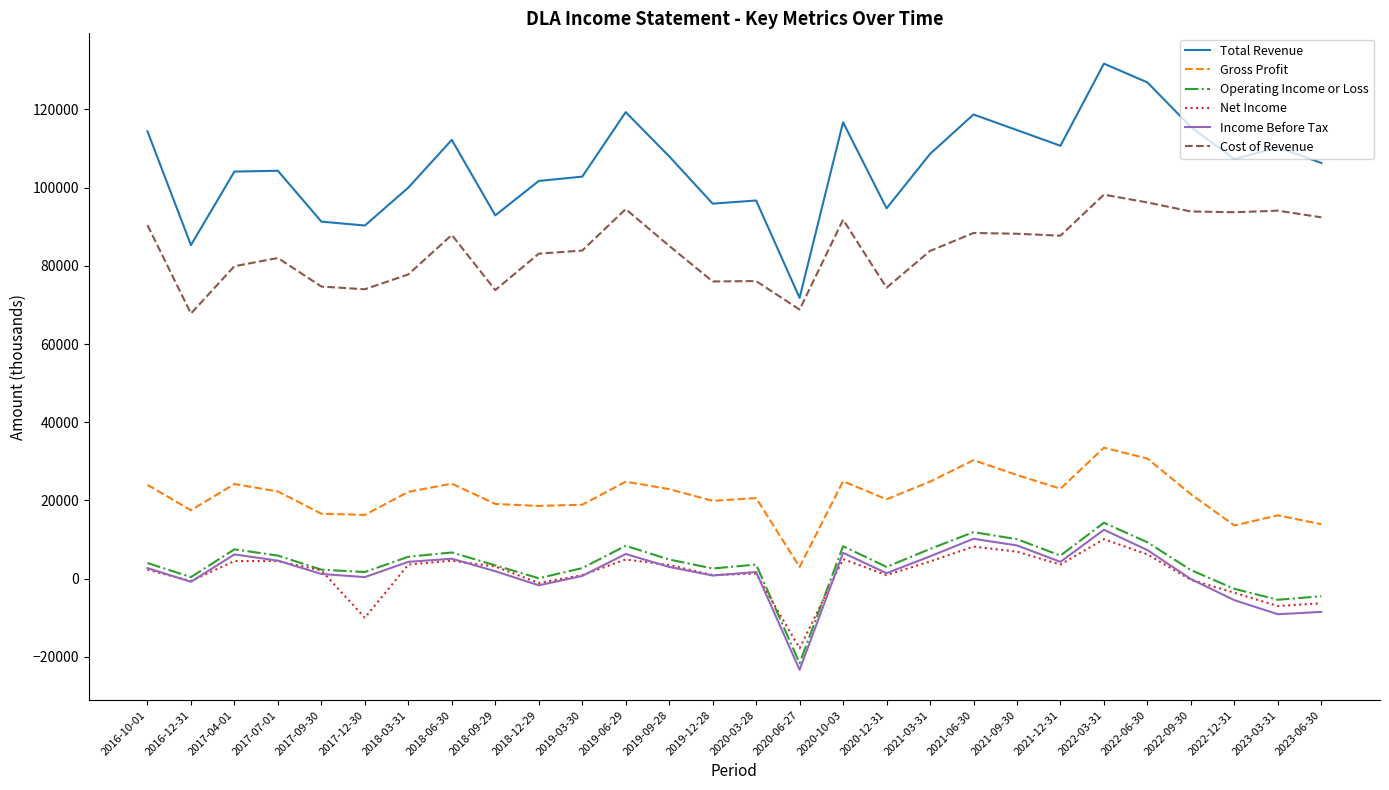

What is the difference between the maximum and minimum values in the Operating Income or Loss series?

35900